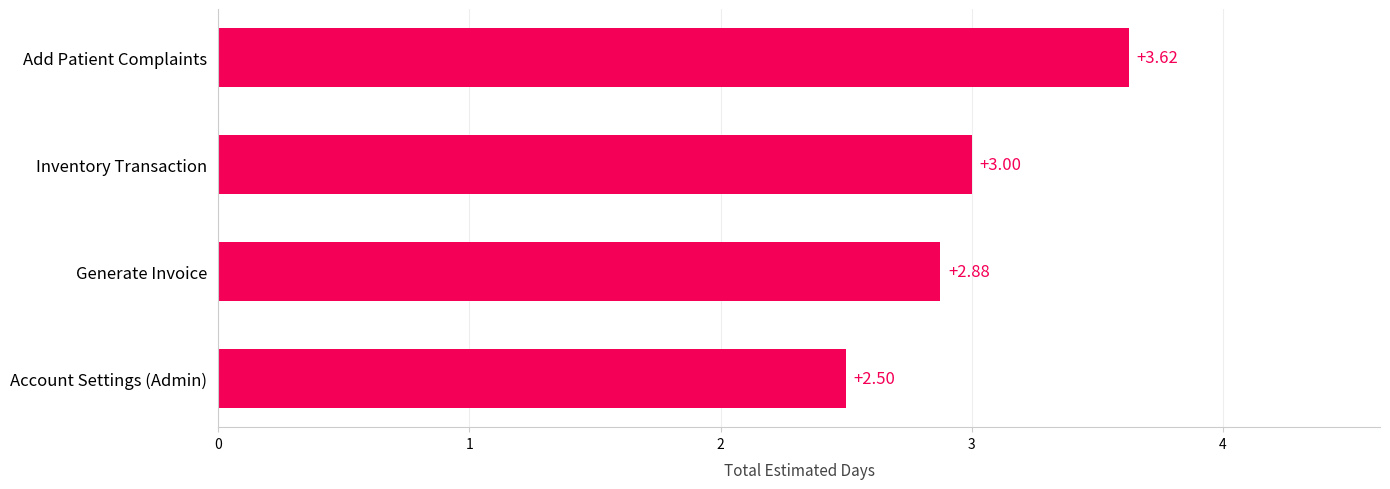

Rank the categories by value from lowest to highest.

Account Settings (Admin), Generate Invoice, Inventory Transaction, Add Patient Complaints